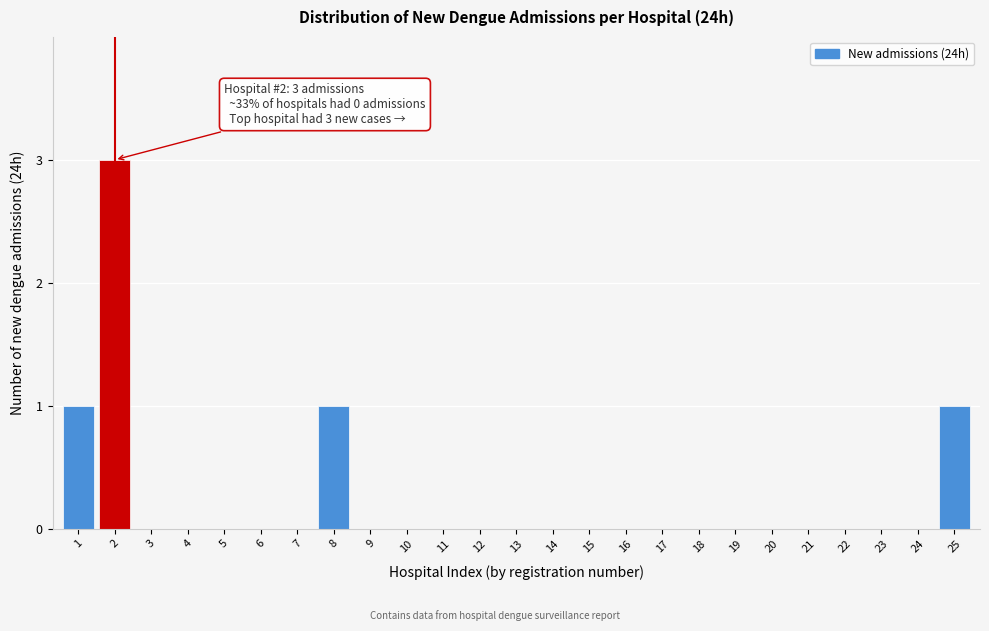

Reading right to left, what are all the values shown in this chart?

25=1	24=0	23=0	22=0	21=0	20=0	19=0	18=0	17=0	16=0	15=0	14=0	13=0	12=0	11=0	10=0	9=0	8=1	7=0	6=0	5=0	4=0	3=0	2=3	1=1